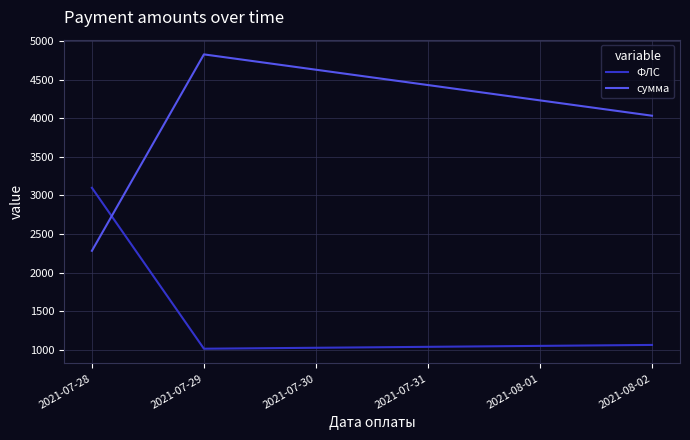

The value of сумма at 2021-07-28 is 1047.0. True or false?

False